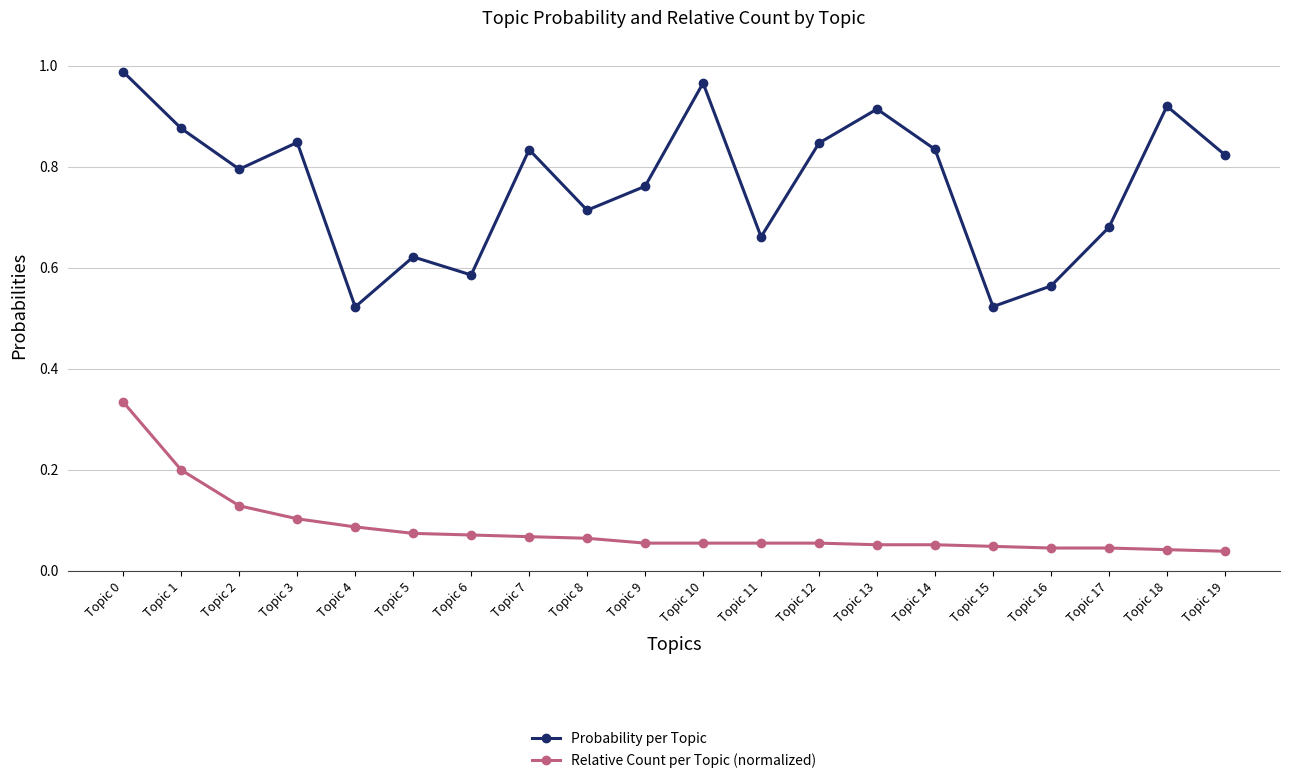

True or false: Probability per Topic and Relative Count per Topic (normalized) intersect in this chart.

False